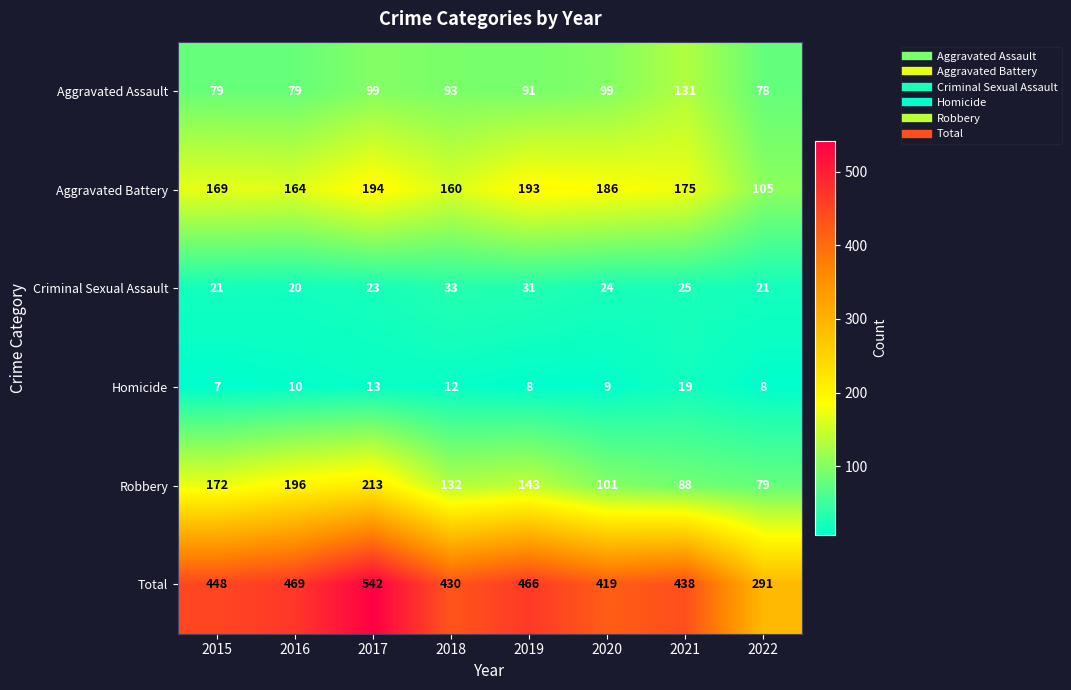

What is the lowest value of the Homicide series?

7